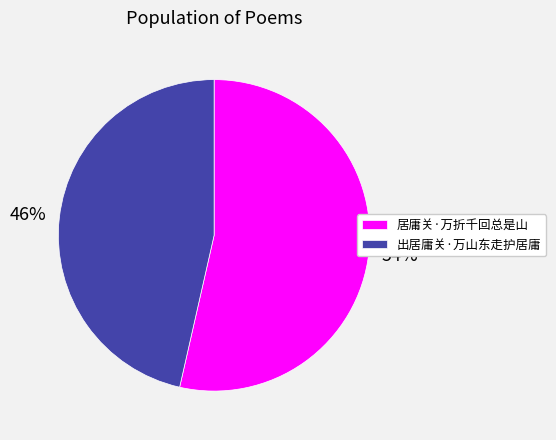

What is the ratio of the value at 出居庸关·万山东走护居庸 to the value at 居庸关·万折千回总是山?

0.9